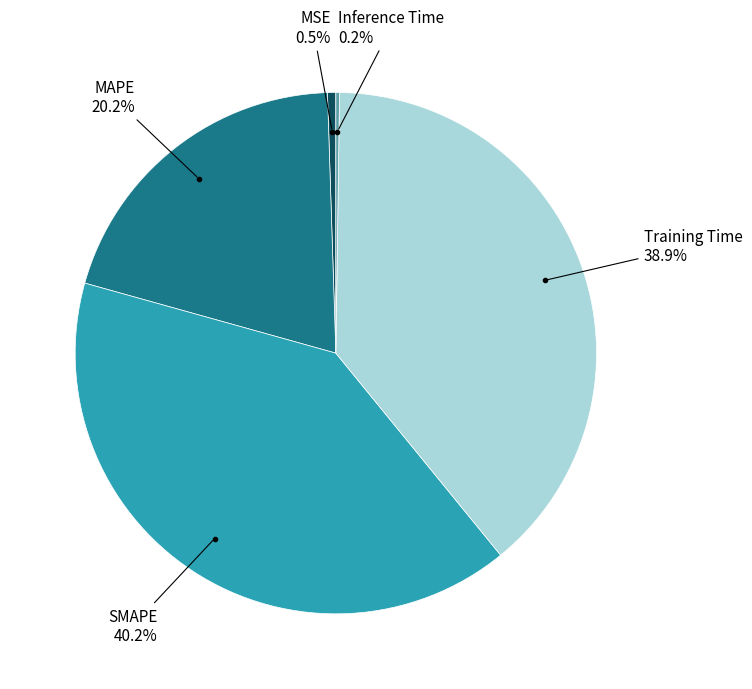

Does any single category account for the majority?

No